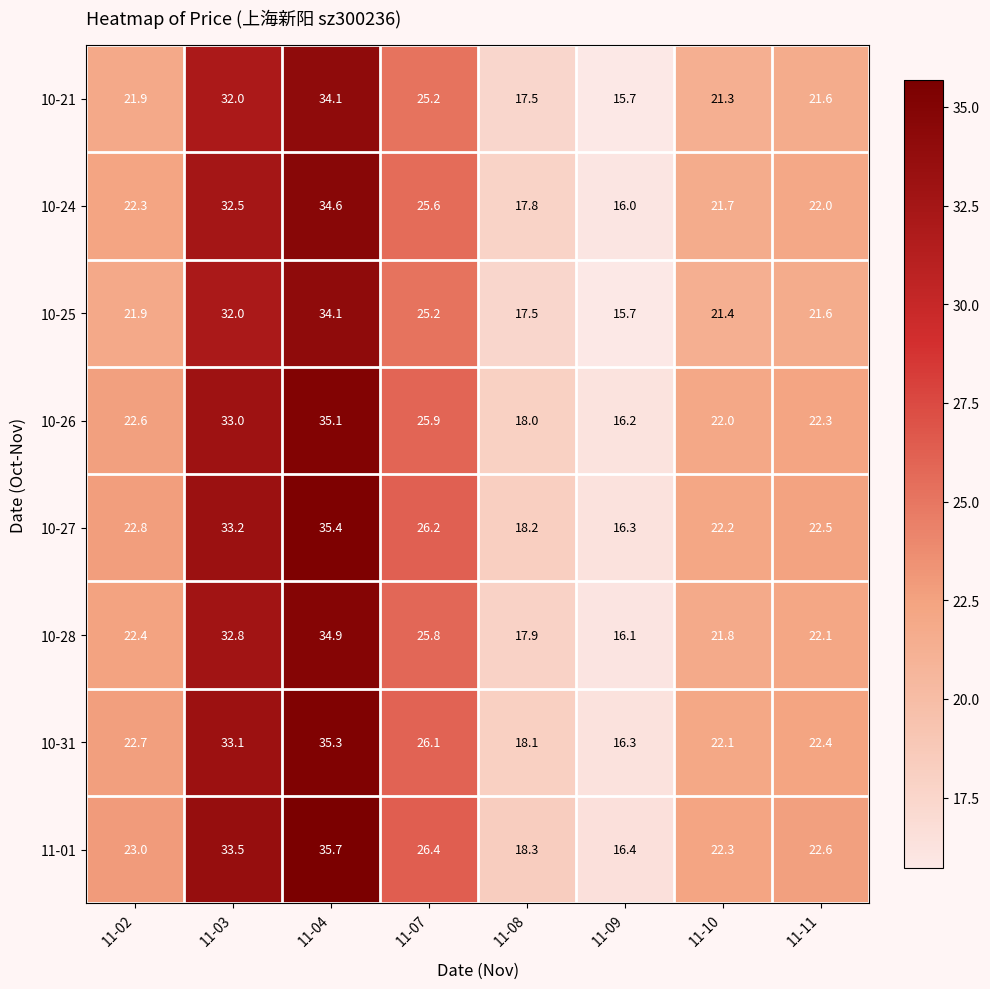

Between 11-02 and 11-08, which series saw the biggest shift?

11-01